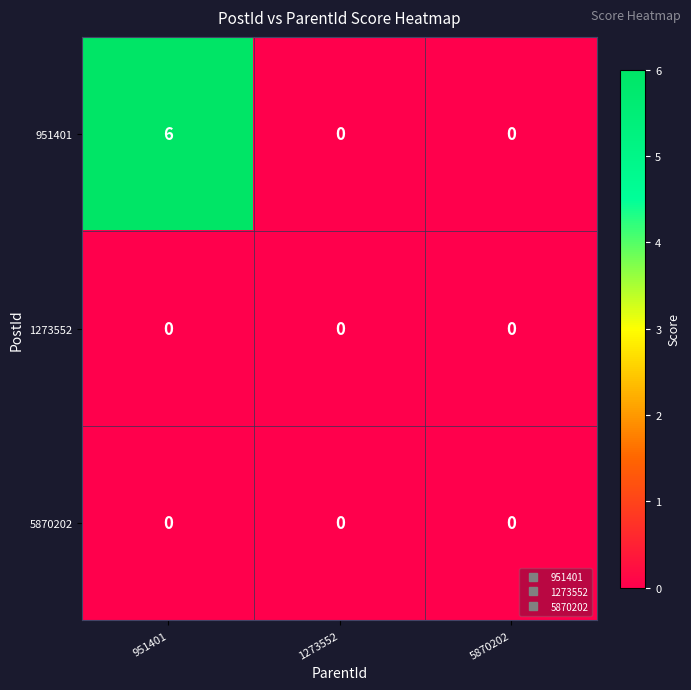

What is the greatest value displayed?

6